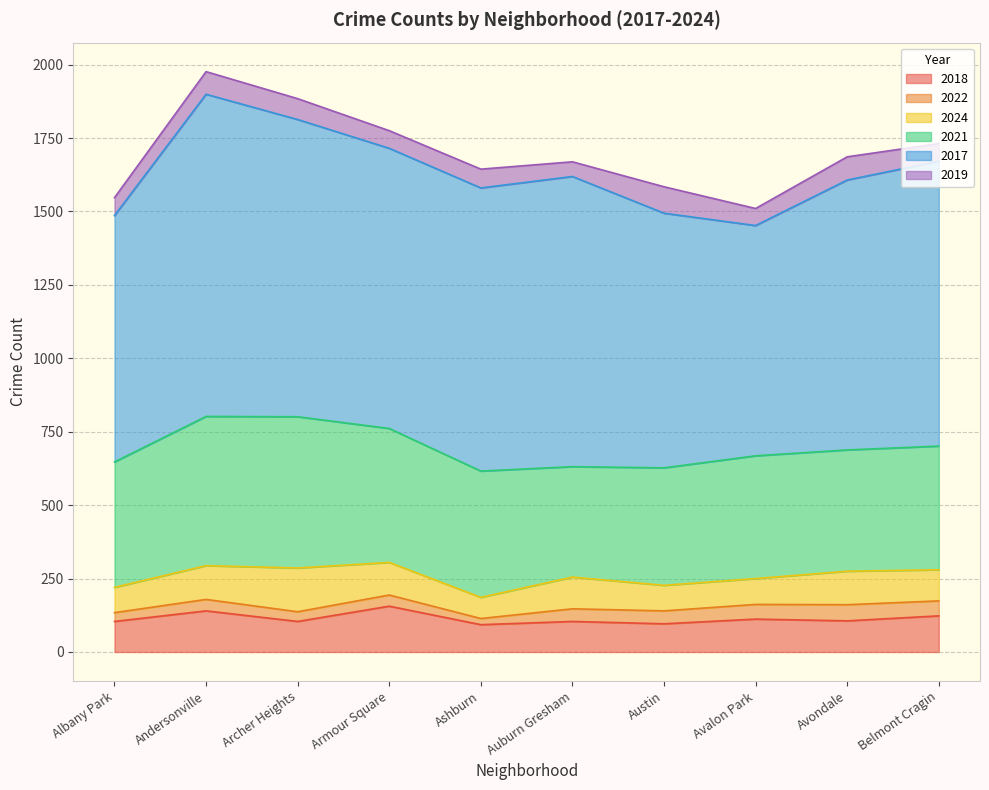

What is the smallest value displayed?

21